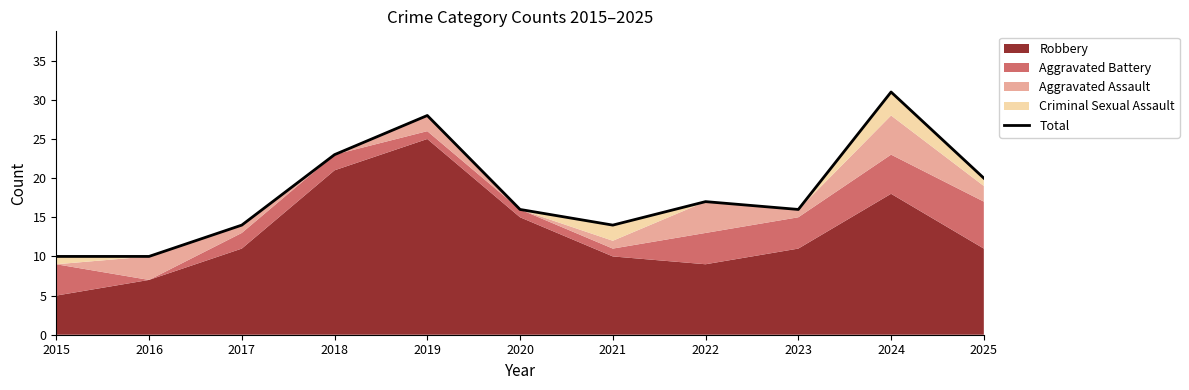

How many data points does each series have?

11